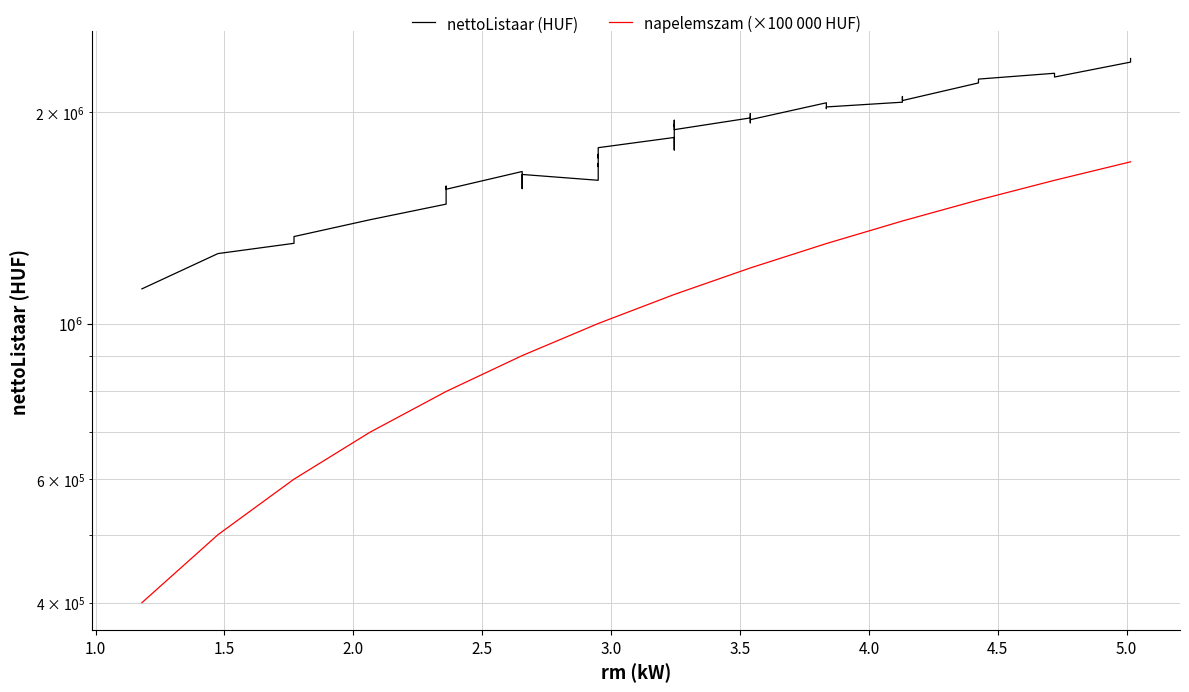

True or false: napelemszam (×100 000 HUF) and nettoListaar (HUF) cross at least once.

False